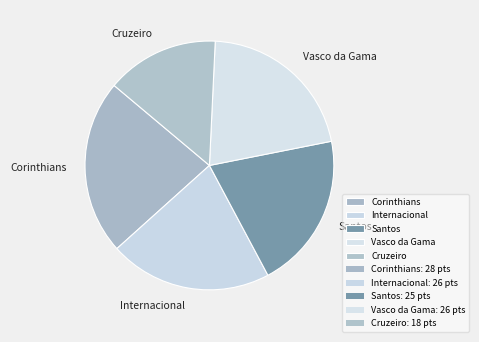

Is it true that Internacional is 21% of the pie?

True